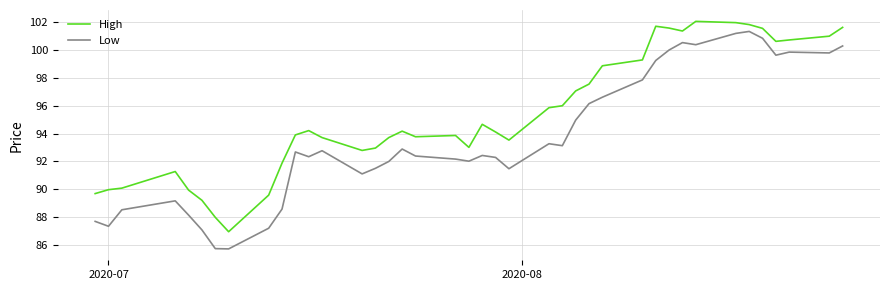

What is the difference between the maximum and minimum values in the Low series?

15.6